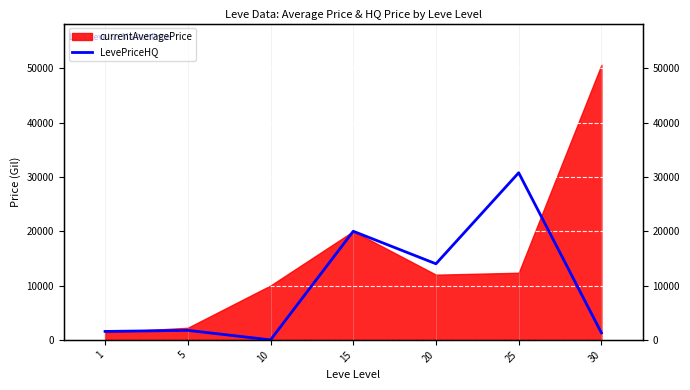

What is the change in value from 1 to 25?

+29219.0